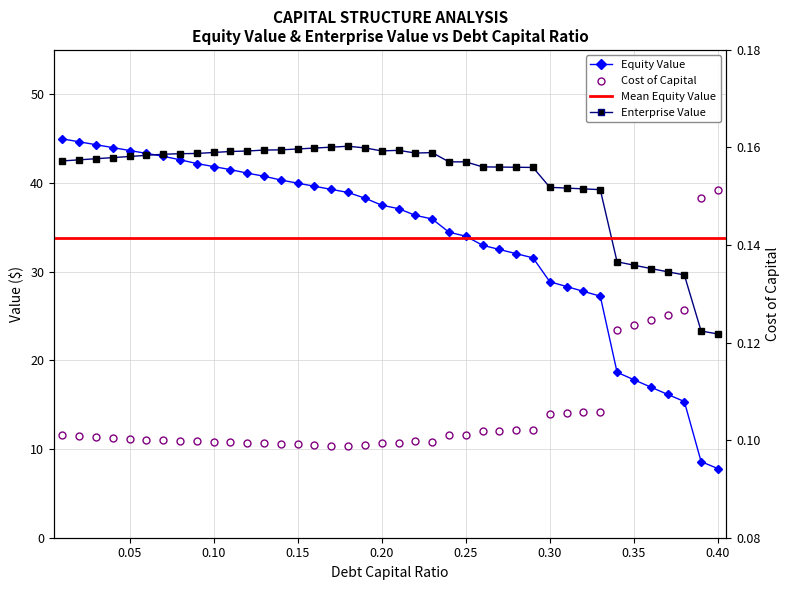

How many lines are shown in the chart?

3